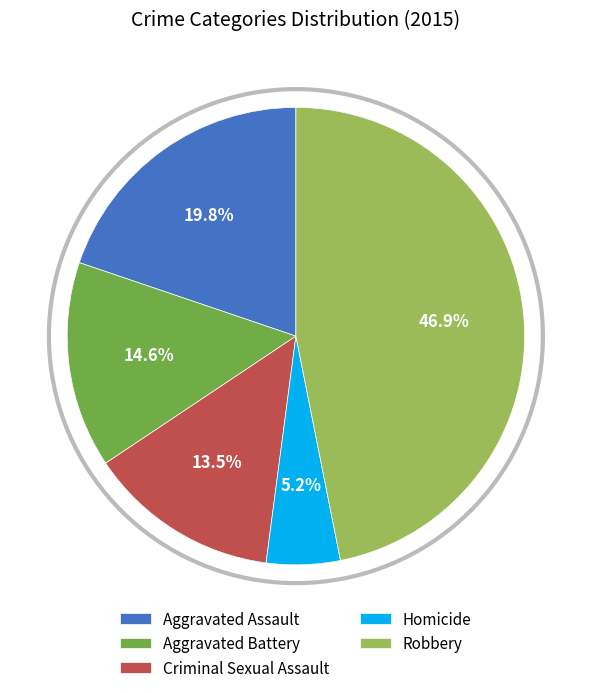

What portion of the pie excludes Homicide?

94.8%